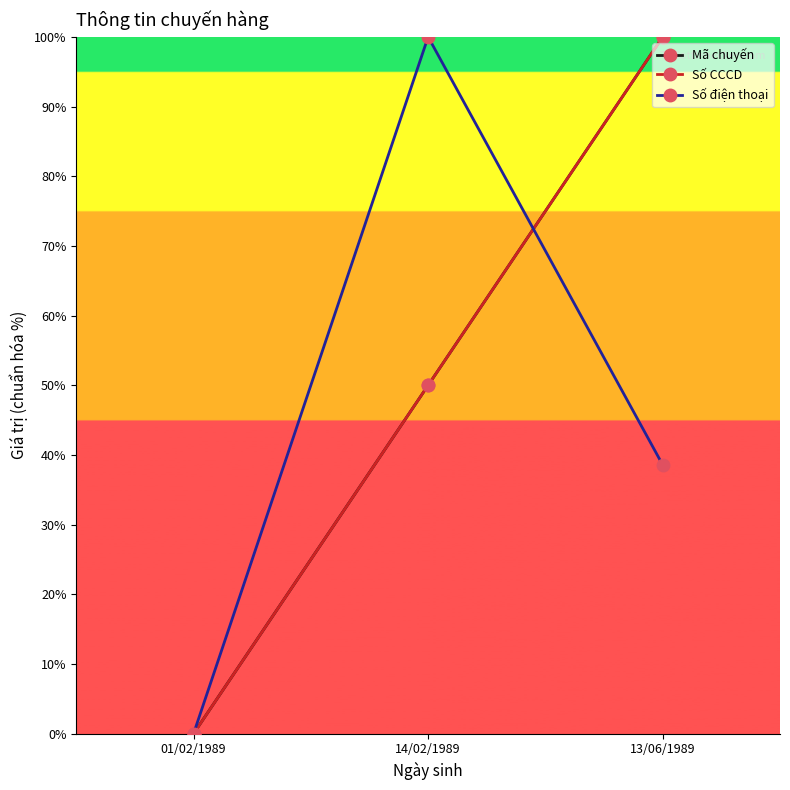

Which has a higher value, 01/02/1989 or 14/02/1989?

14/02/1989